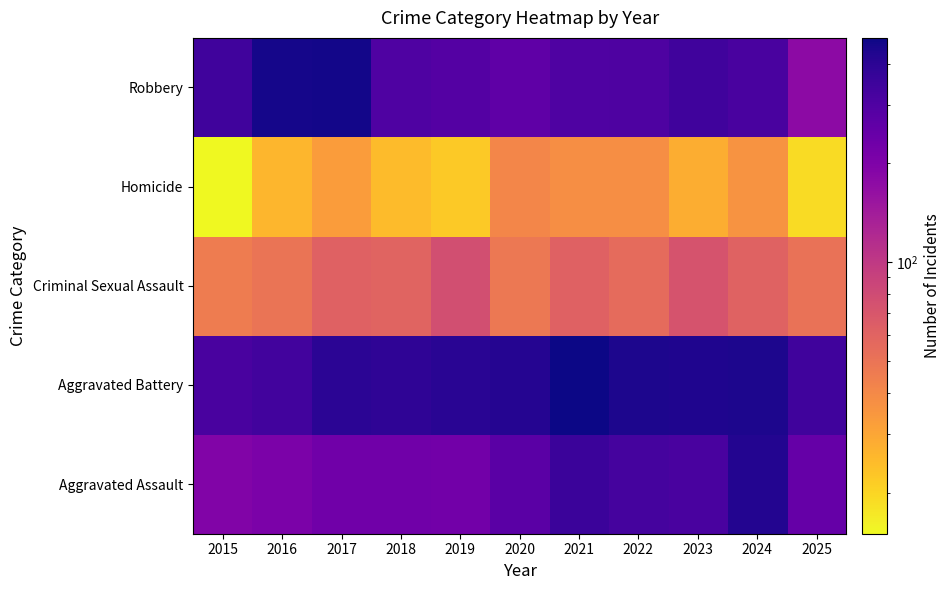

What is the total value across all series at 2015?

908